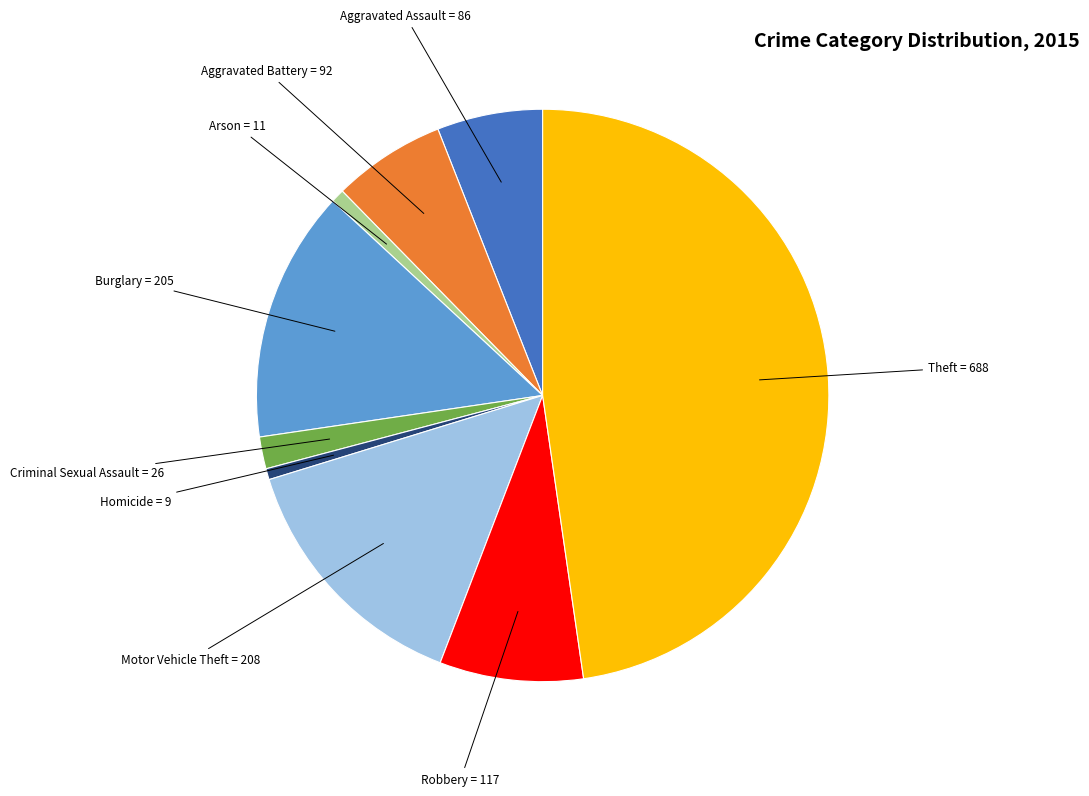

The Arson slice represents 1% of the pie. True or false?

True